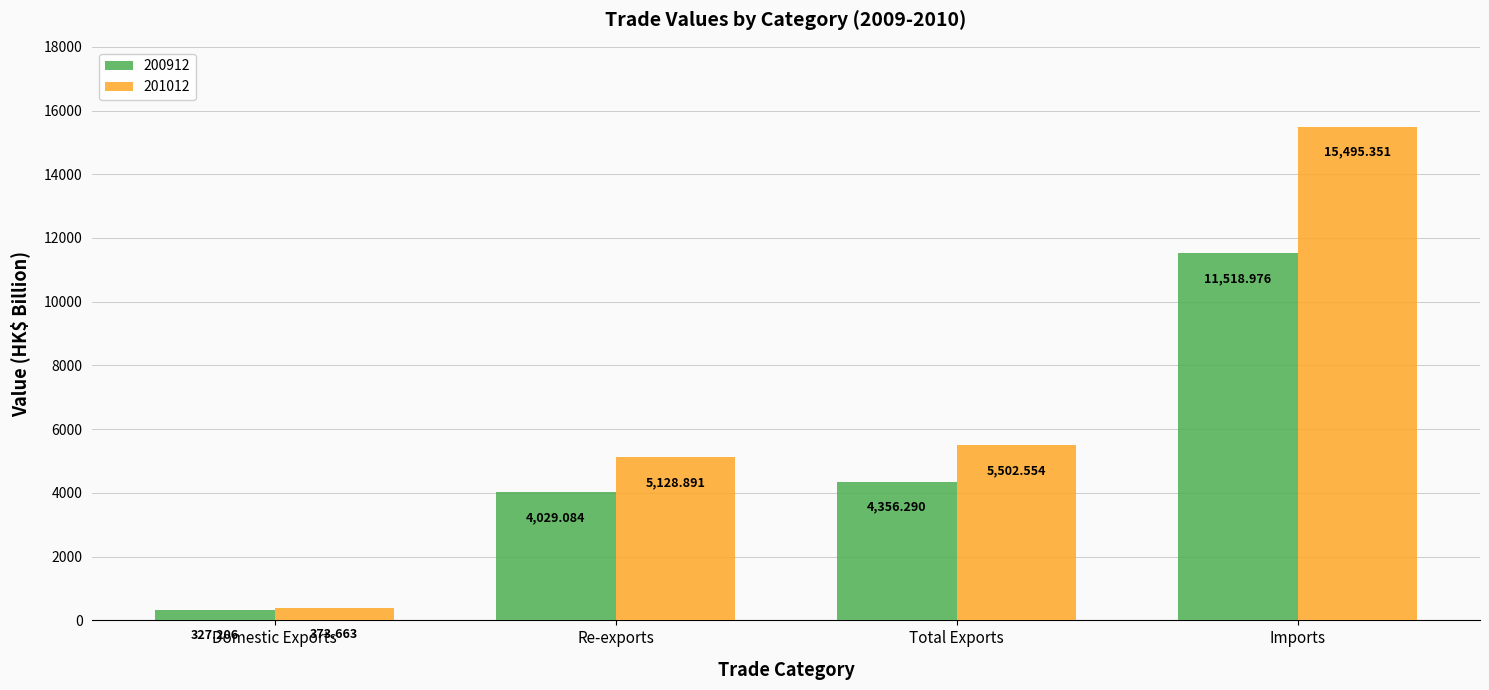

At Total Exports, list the series in order from smallest to largest.

200912, 201012